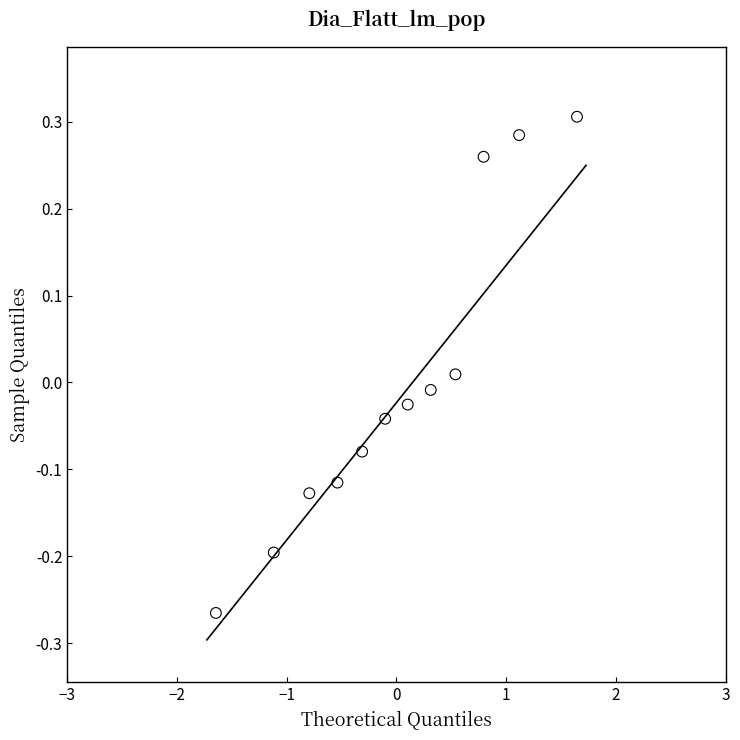

What is the range of X values (max minus min)?

3.3